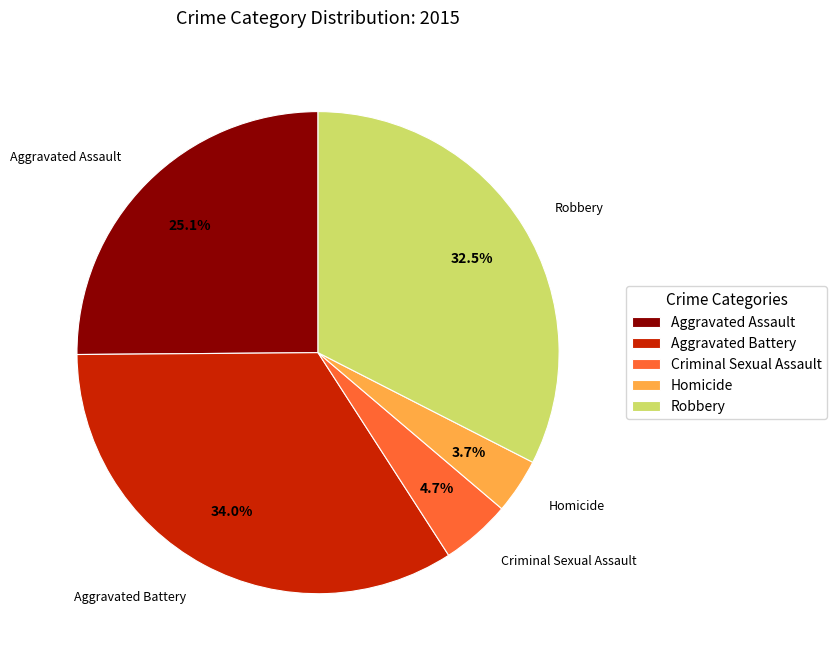

What percentage do Robbery and Aggravated Assault together represent?

57.6%